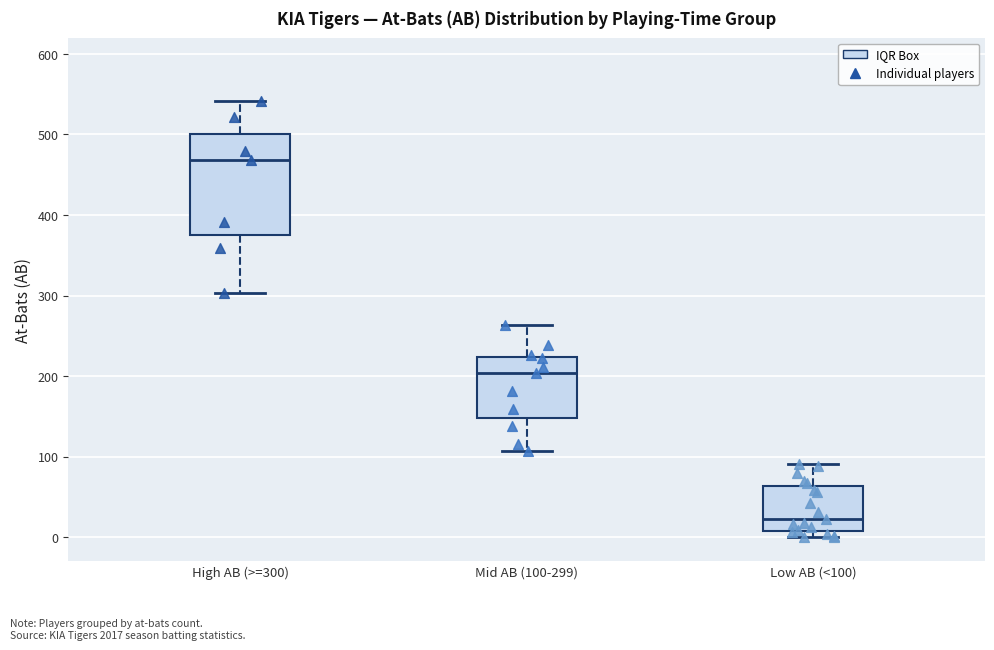

Where is the upper edge of the box for Mid AB (100-299) on the y-axis? The values are not printed on the chart, so give them approximately, as read against the axis.

220